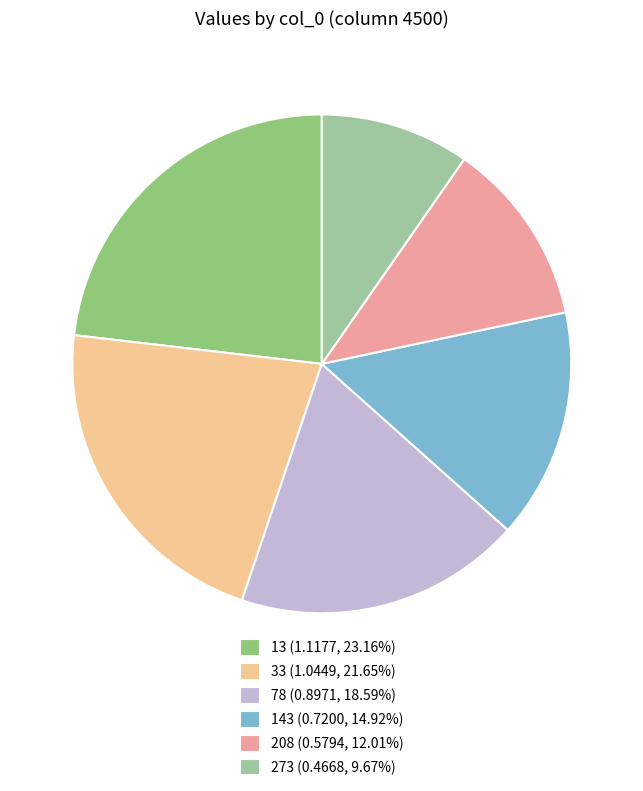

Does 208 (0.5794, 12.01%) represent more than half of the total?

No